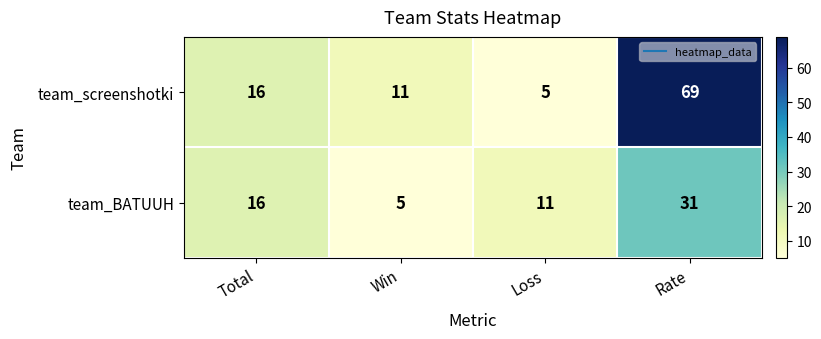

Count the number of categories in the chart.

4